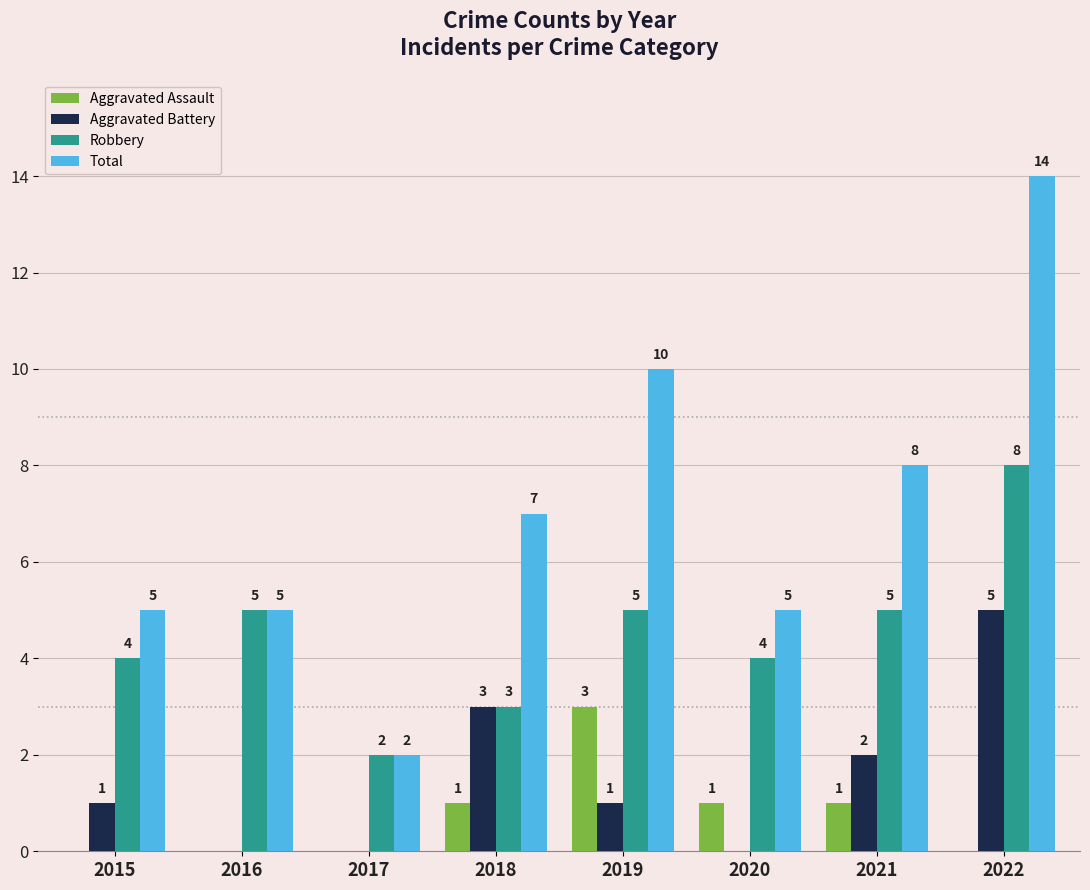

What is the sum of all Total values?

56